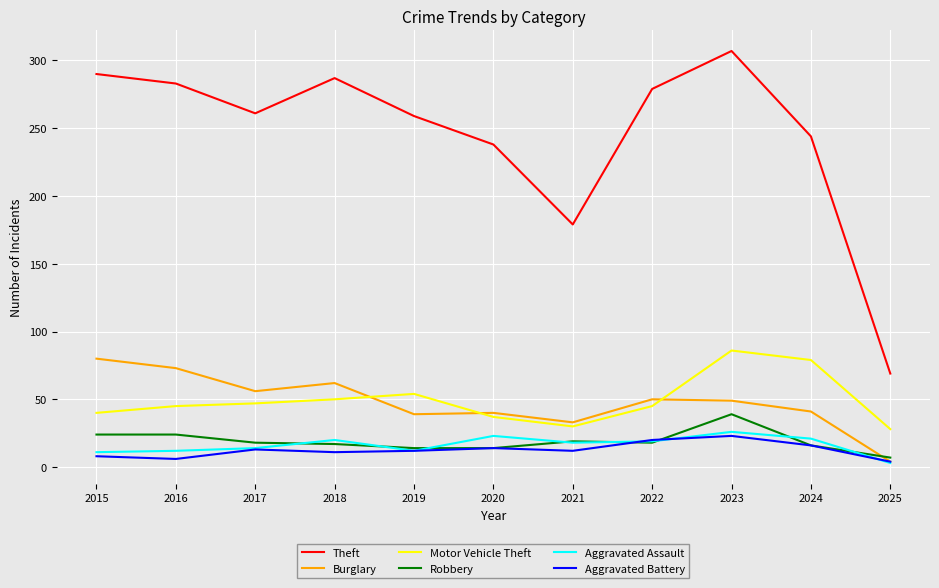

True or false: Aggravated Battery and Motor Vehicle Theft cross at least once.

False